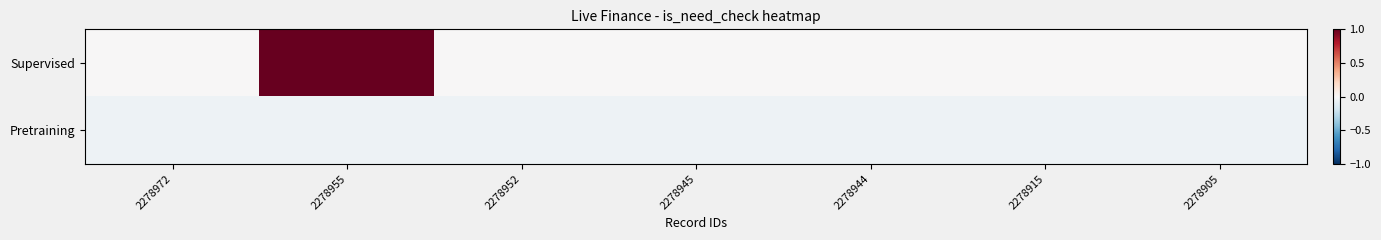

Reading right to left, extract all data points from this chart.

Supervised: 2278905=0.0	2278915=0.0	2278944=0.0	2278945=0.0	2278952=0.0	2278955=1.0	2278972=0.0
Pretraining: 2278905=-0.1	2278915=-0.1	2278944=-0.1	2278945=-0.1	2278952=-0.1	2278955=-0.1	2278972=-0.1